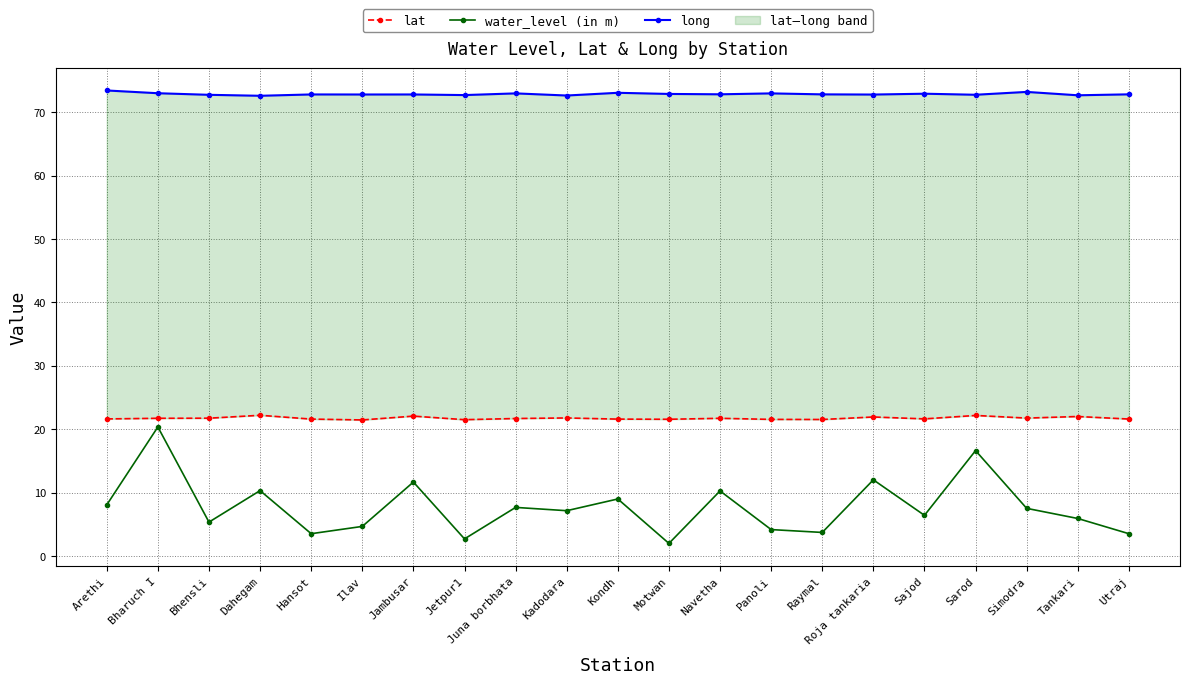

What is the label of the 9th point from the right?

Navetha